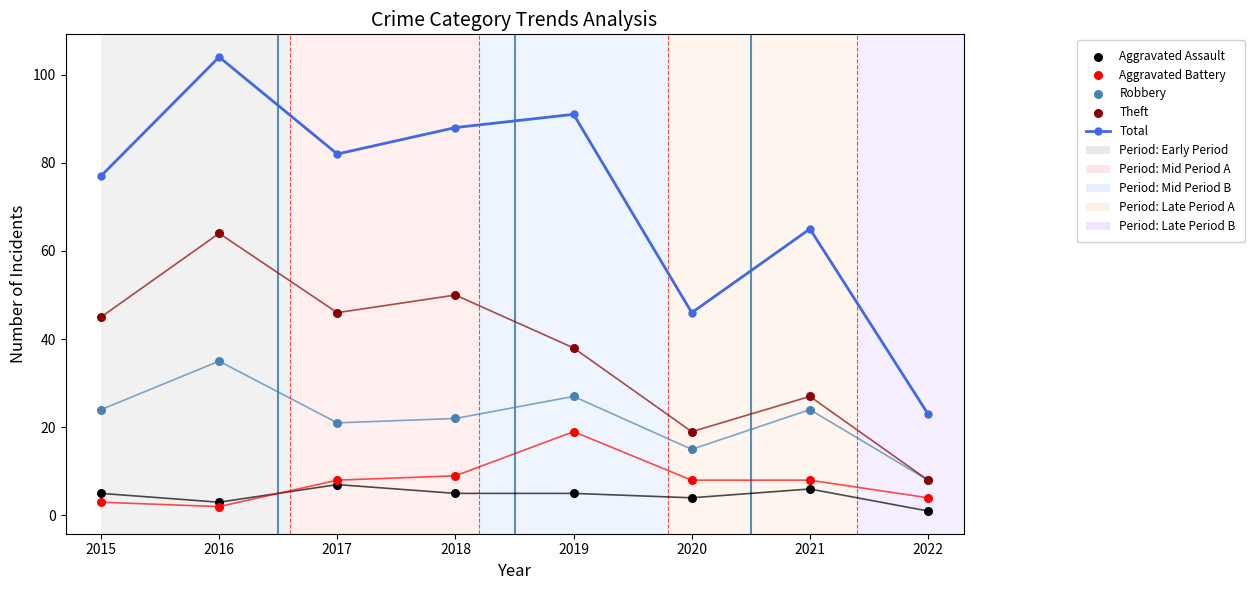

Which series contains the lowest Y value?

Aggravated Assault